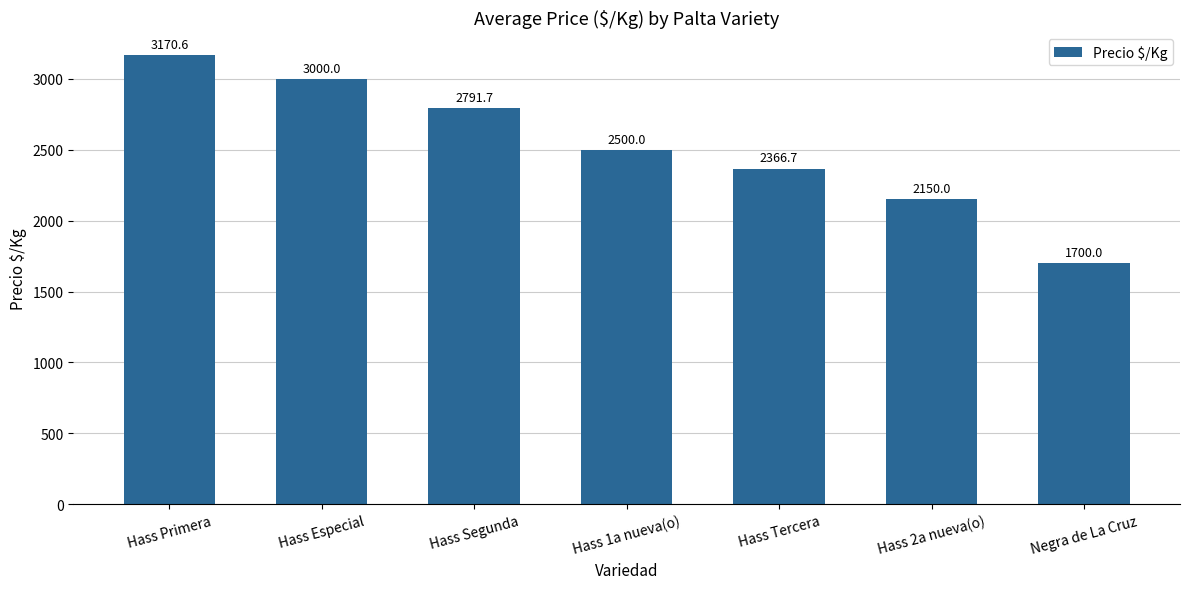

What is the change in value from Hass Segunda to Negra de La Cruz?

-1091.7